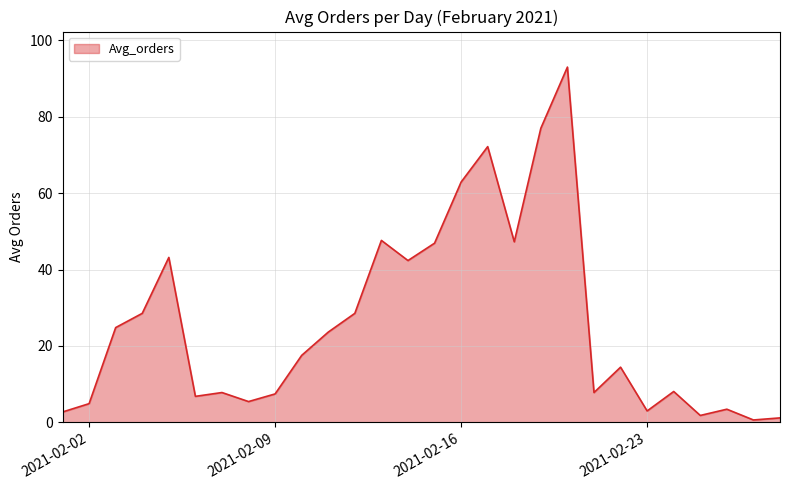

What is the smallest value displayed?

0.6